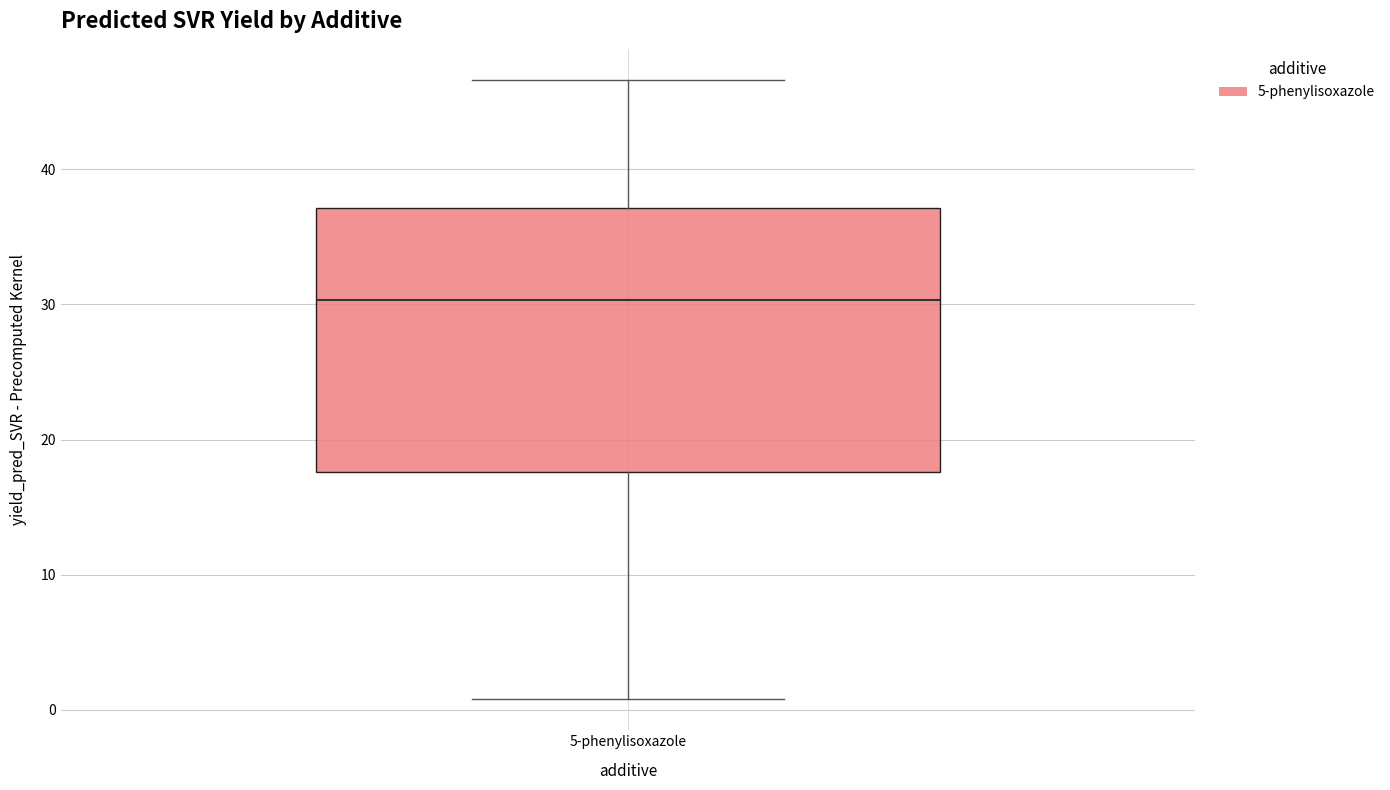

Transcribe this box plot: give where the median line is, the range the box spans, and where the two whiskers end, as read against the y-axis. The values are not printed on the chart, so give them approximately, as read against the axis.

median 30, box 18 to 37, whiskers 1 to 47